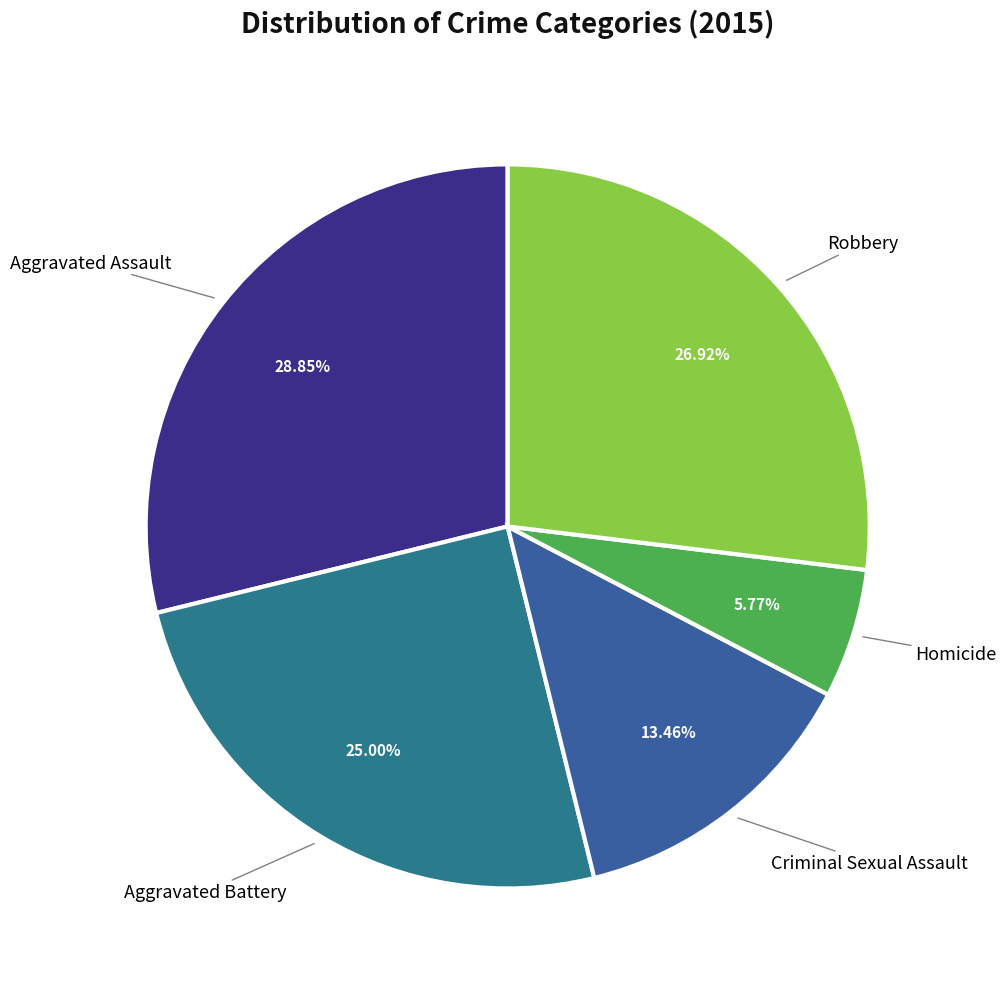

How many segments does this pie chart have?

5